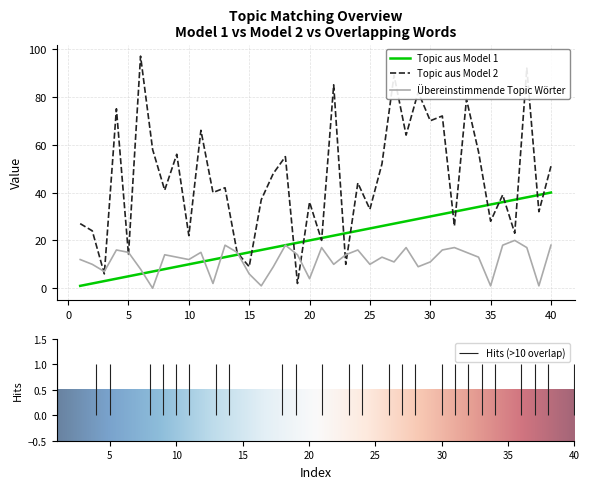

Rank the series by their maximum value, from highest to lowest.

Topic aus Model 2, Topic aus Model 1, Übereinstimmende Topic Wörter